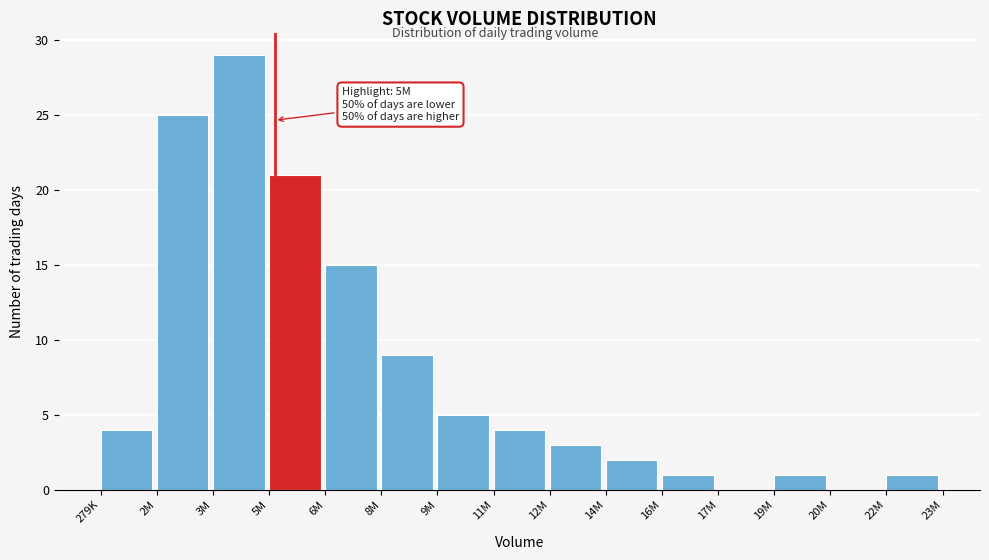

Reading left to right, extract all data points from this chart.

279K=4	2M=25	3M=29	5M=21	6M=15	8M=9	9M=5	11M=4	12M=3	14M=2	16M=1	17M=0	19M=1	20M=0	22M=1